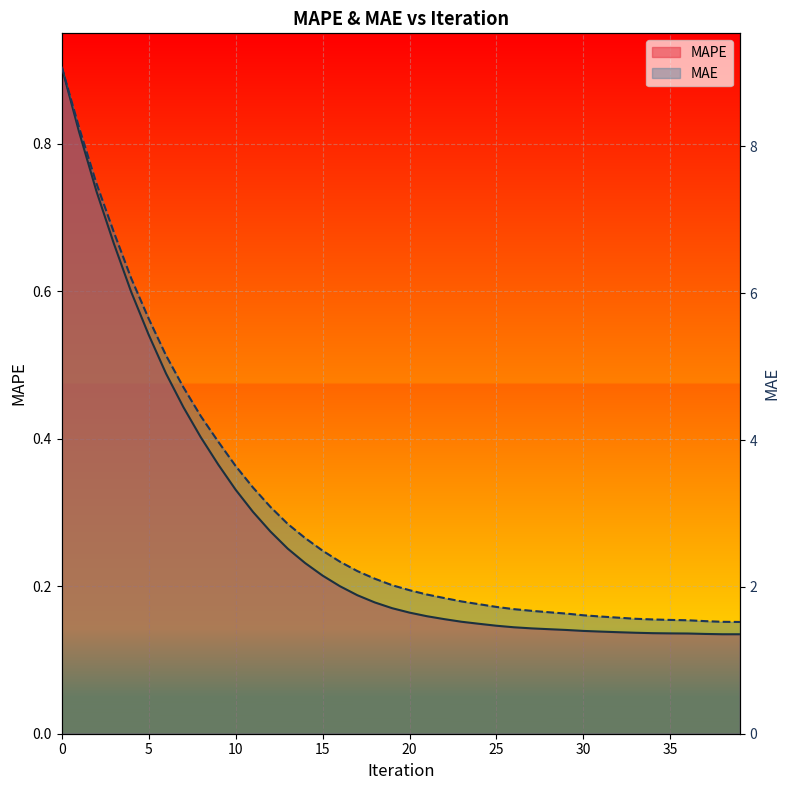

How many values in the MAE series are below 2?

20